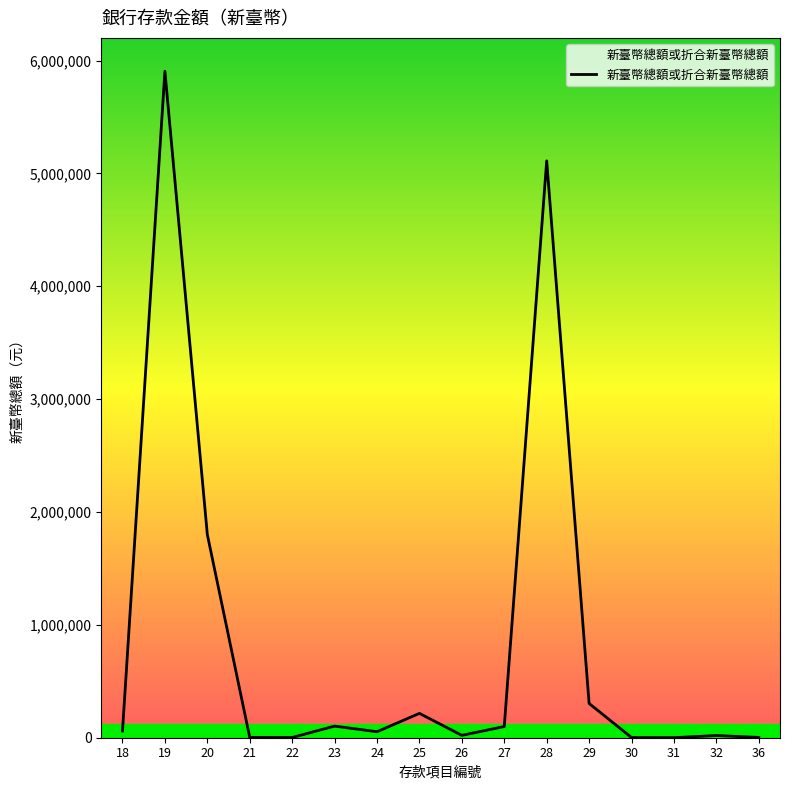

What is the difference between the values at 20 and 30?

1798368